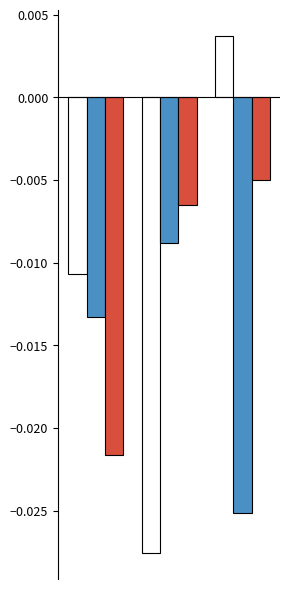

Are the bars grouped side by side (vs. stacked)?

Yes